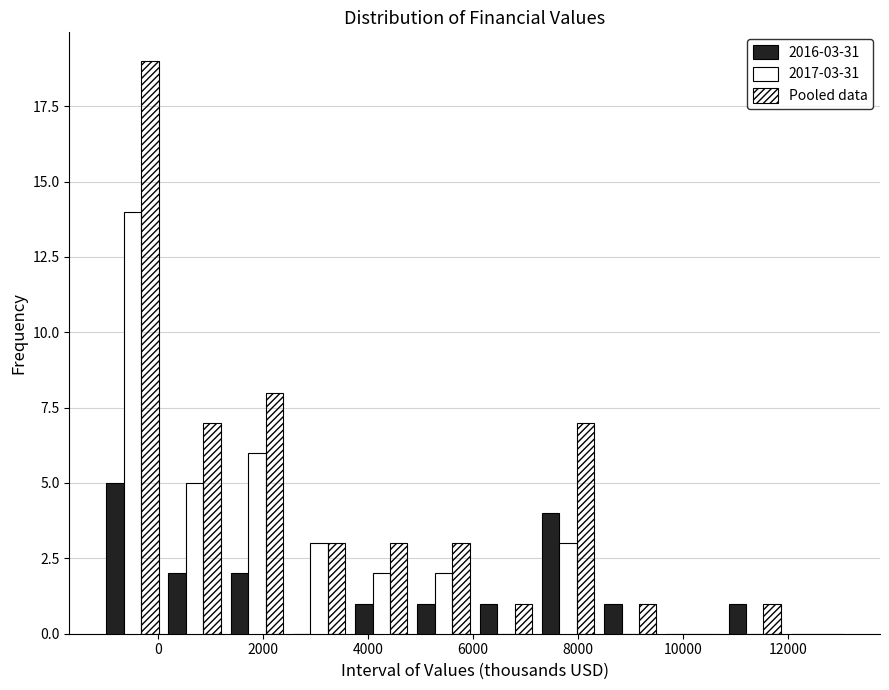

In the Pooled data series, which range on the x-axis has the tallest bar?

-1000 to 200